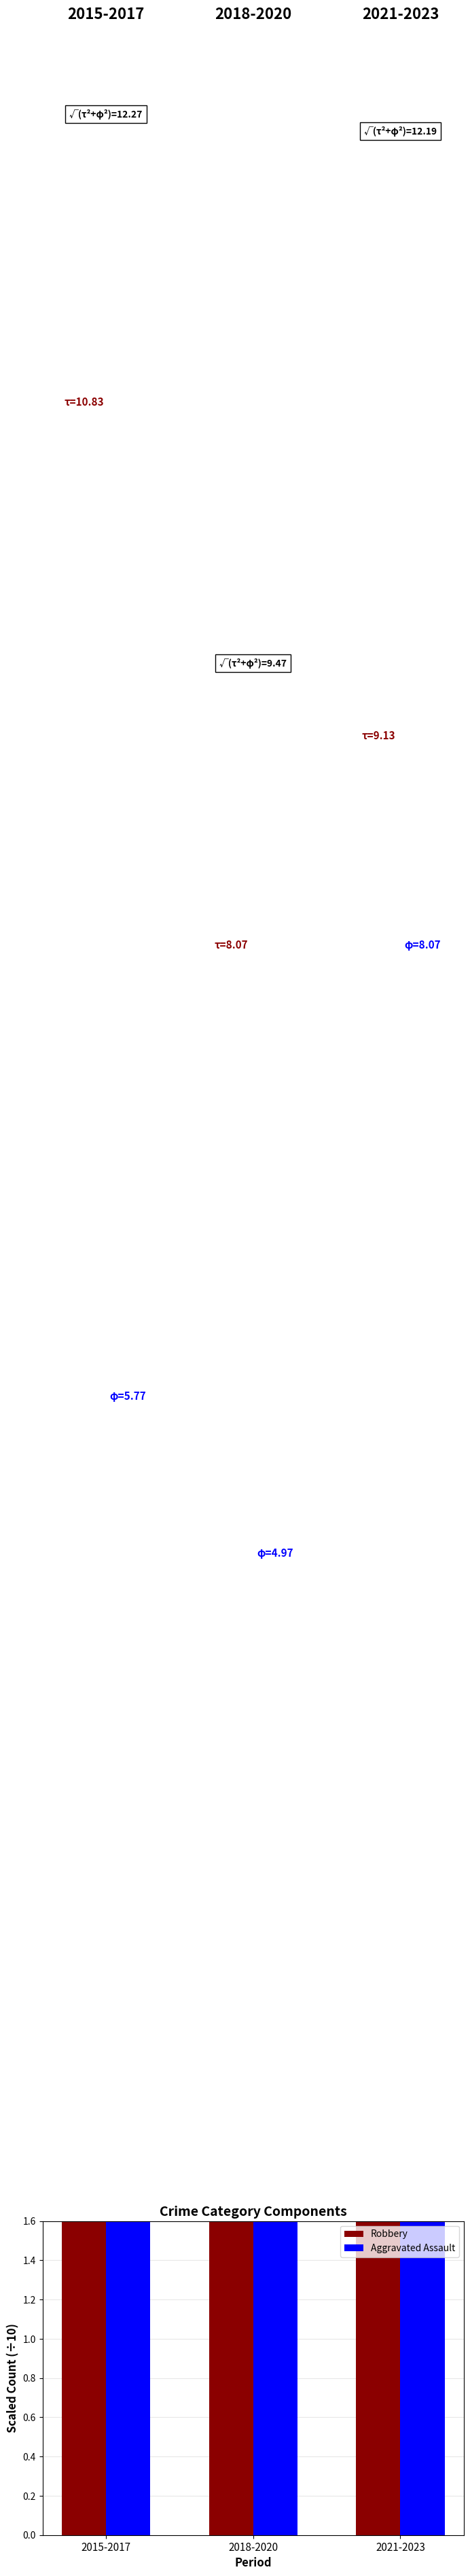

What is the spread (max minus min) of values at 2018-2020?

3.1